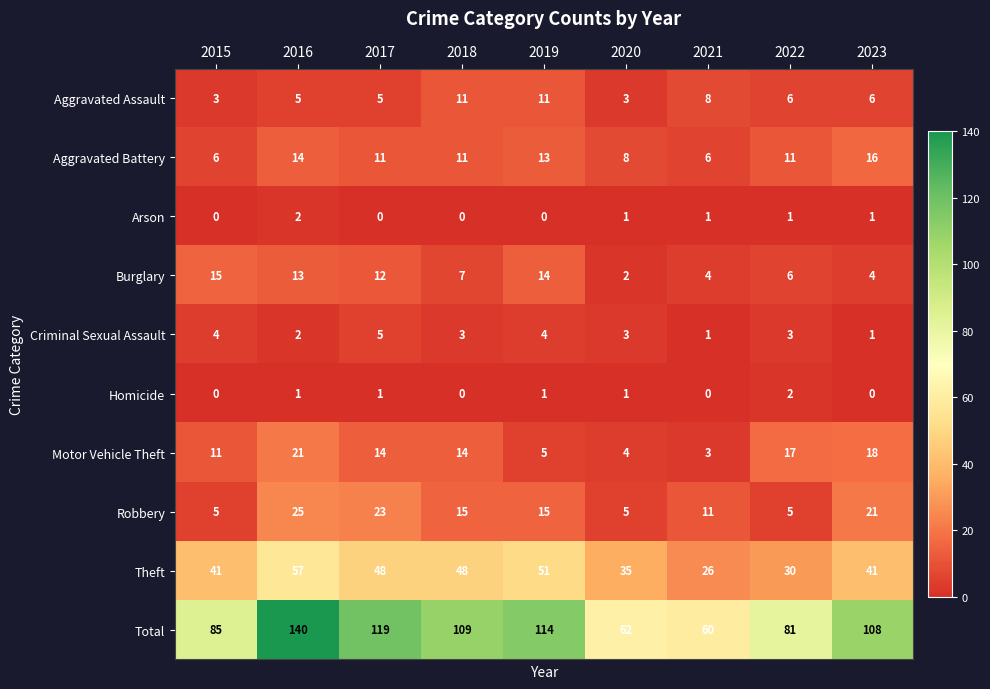

True or false: Arson has a value of 1 at 2022.

True